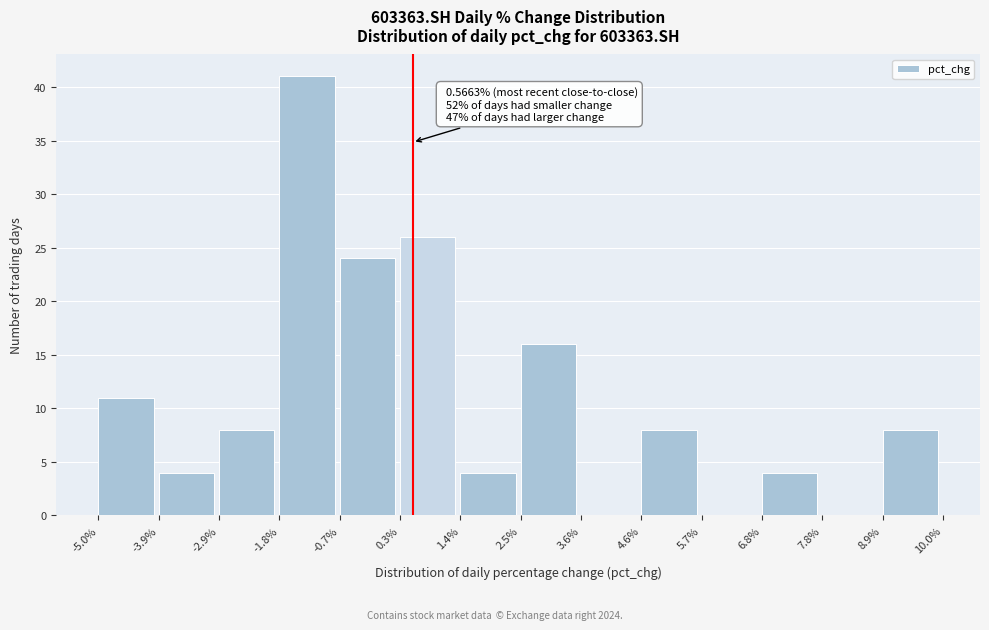

Which range on the x-axis has the tallest bar?

-1.8% to -0.7%